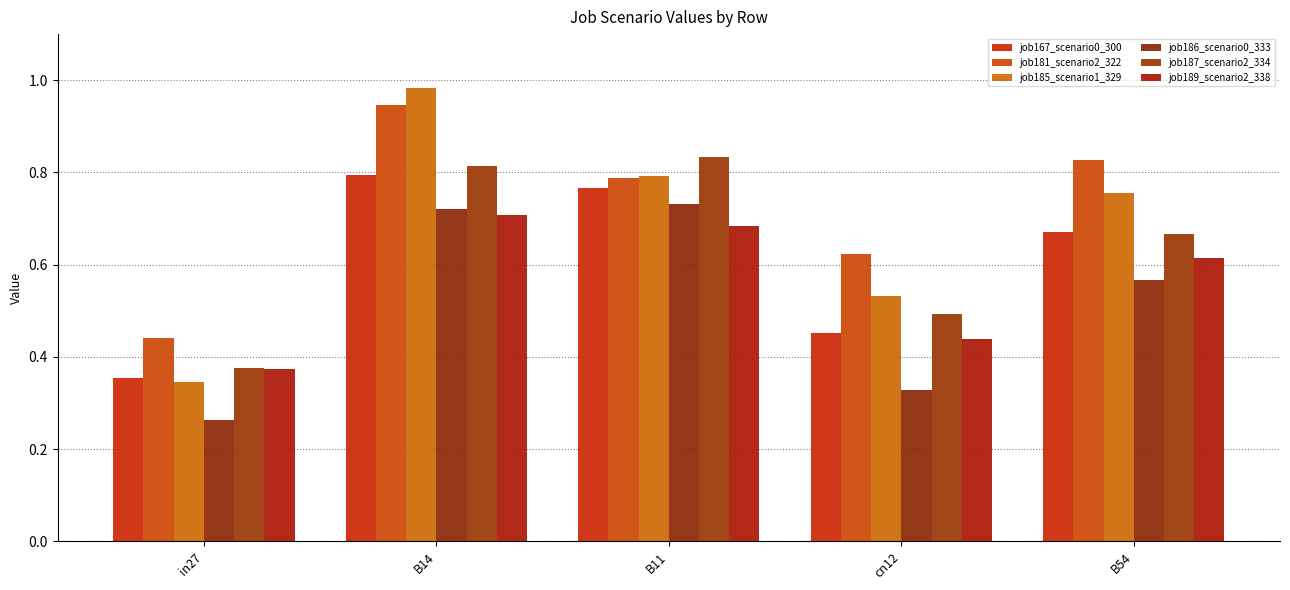

The job185_scenario1_329 series shows 1.3 at B54. True or false?

False